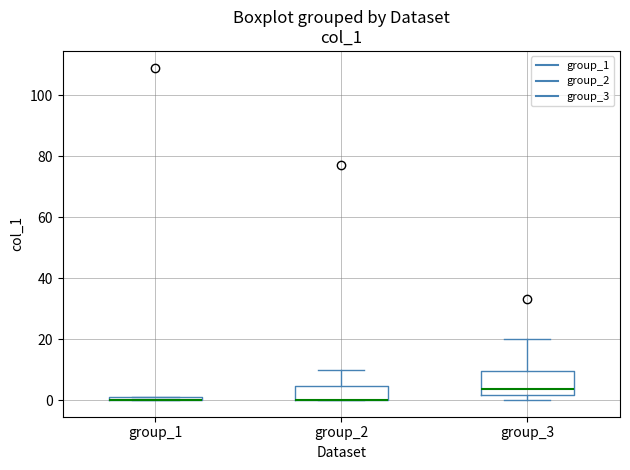

Comparing the boxes themselves (not the whiskers), which one is the tallest?

group_3